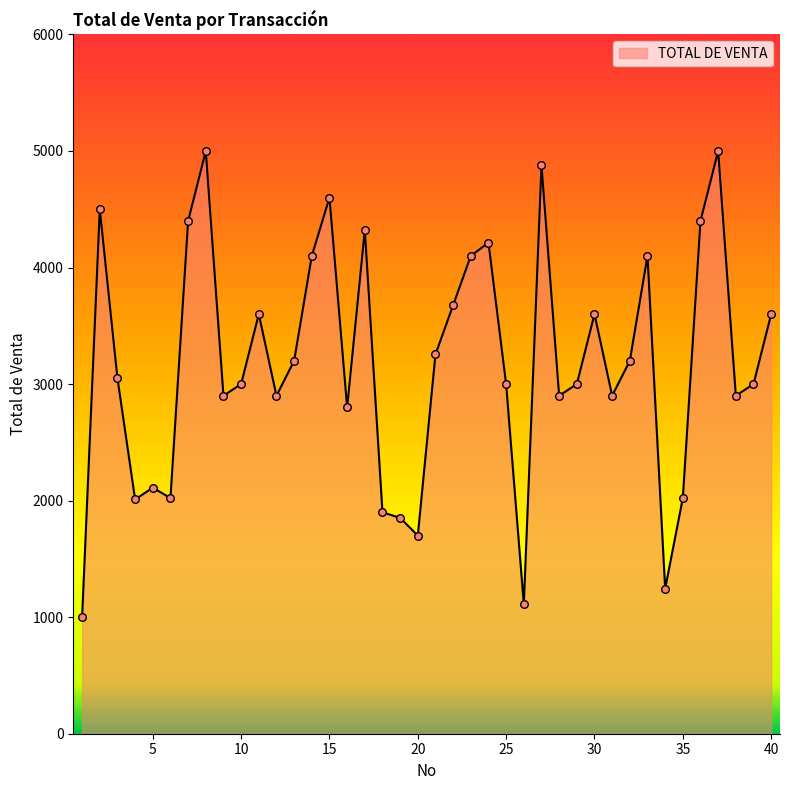

What is the minimum value shown in the chart?

1001